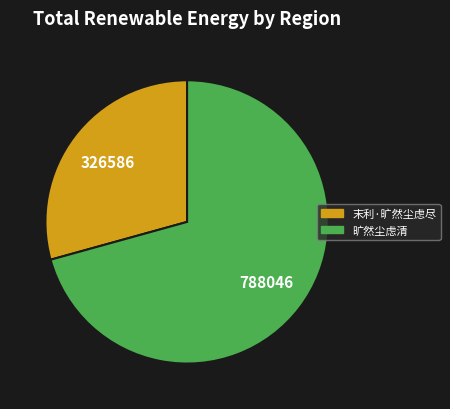

Rank the categories by value from lowest to highest.

末利·旷然尘虑尽, 旷然尘虑清